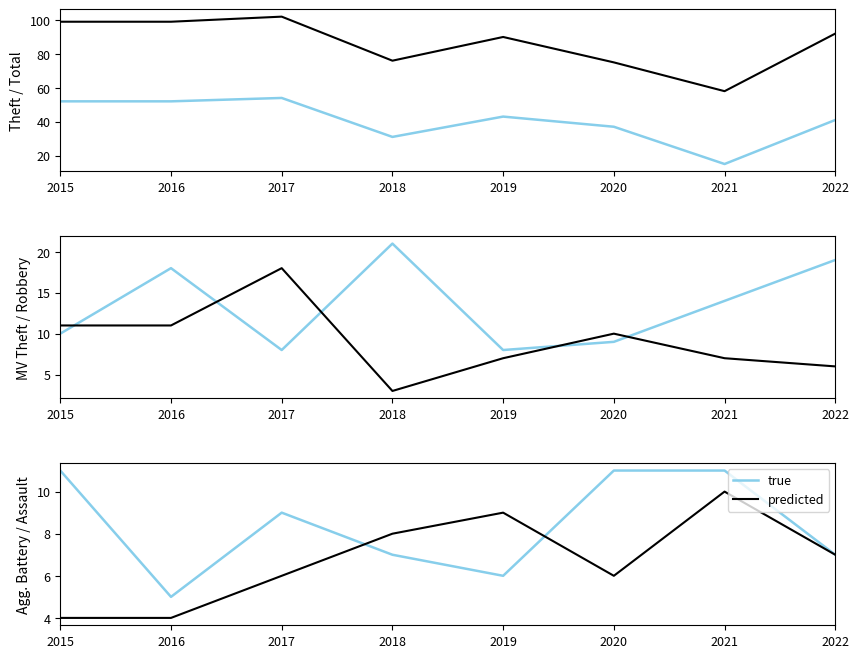

Between 2018 and 2019, which series saw the biggest shift?

true